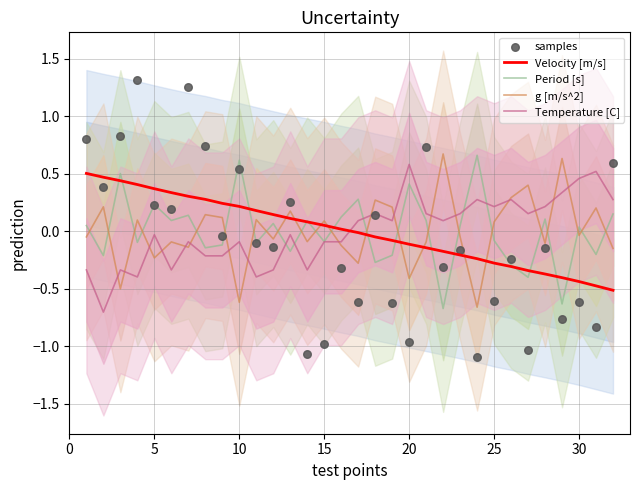

At how many categories does at least one series exceed 0?

32